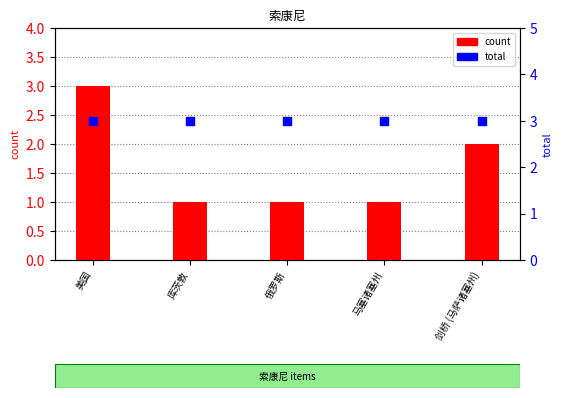

Which series has the largest Y range (max minus min)?

count